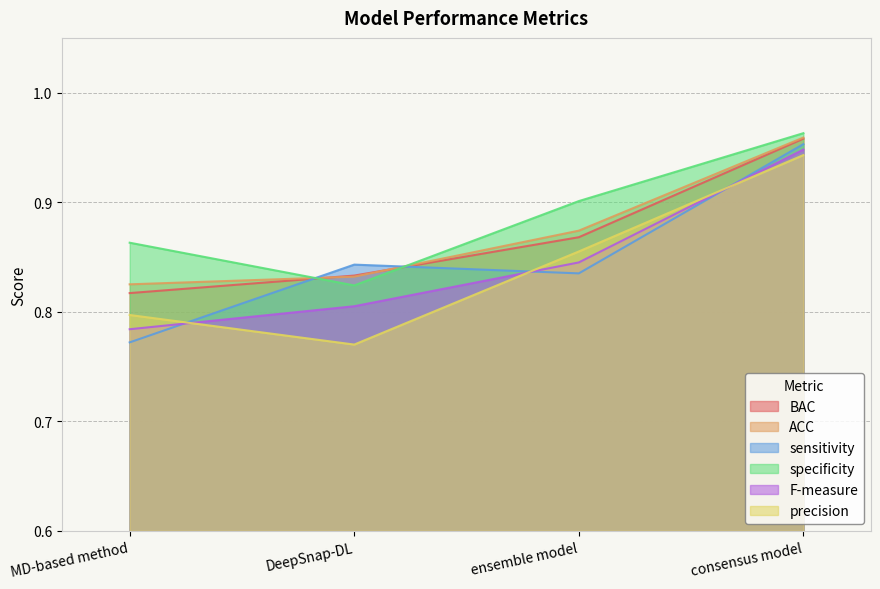

What is the average value of the sensitivity series?

0.9